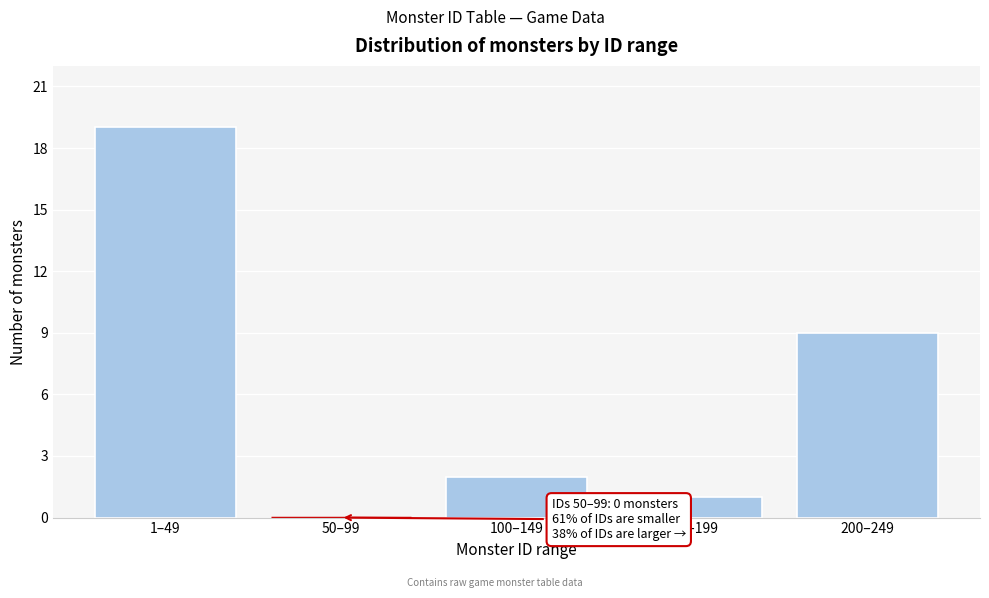

Reading left to right, extract all data points from this chart.

1–49=19	50–99=0	100–149=2	150–199=1	200–249=9